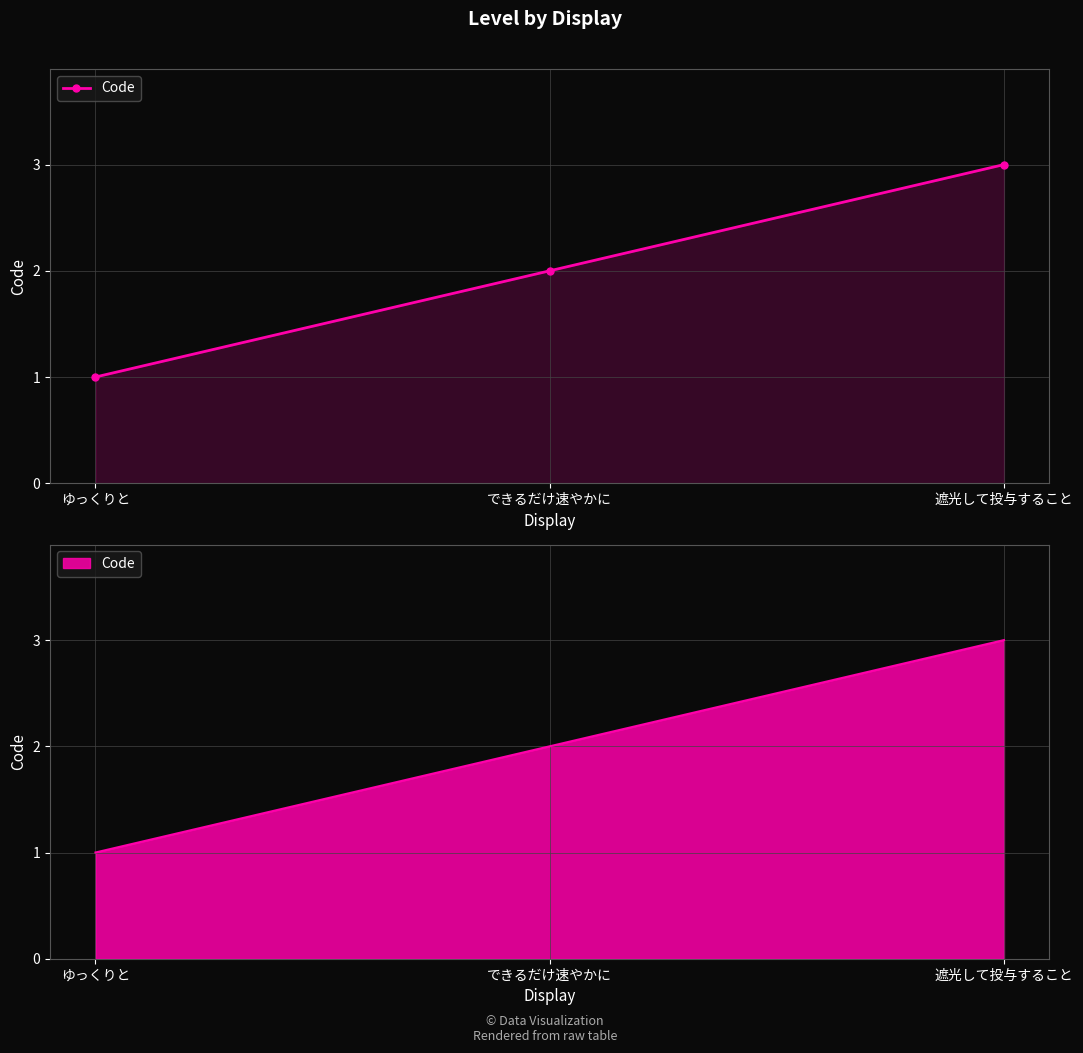

At which category does the chart reach its peak across all series?

遮光して投与すること